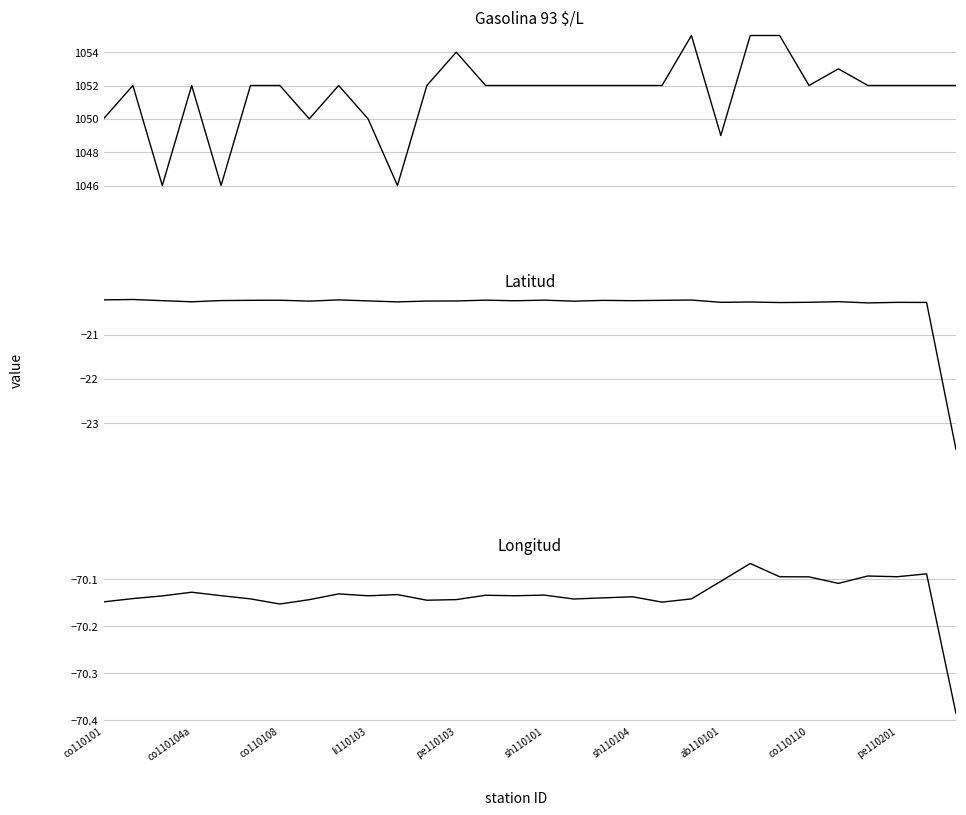

Is the value of Gasolina 93 $/L at 15 greater than the value of Longitud at pe110103?

Yes